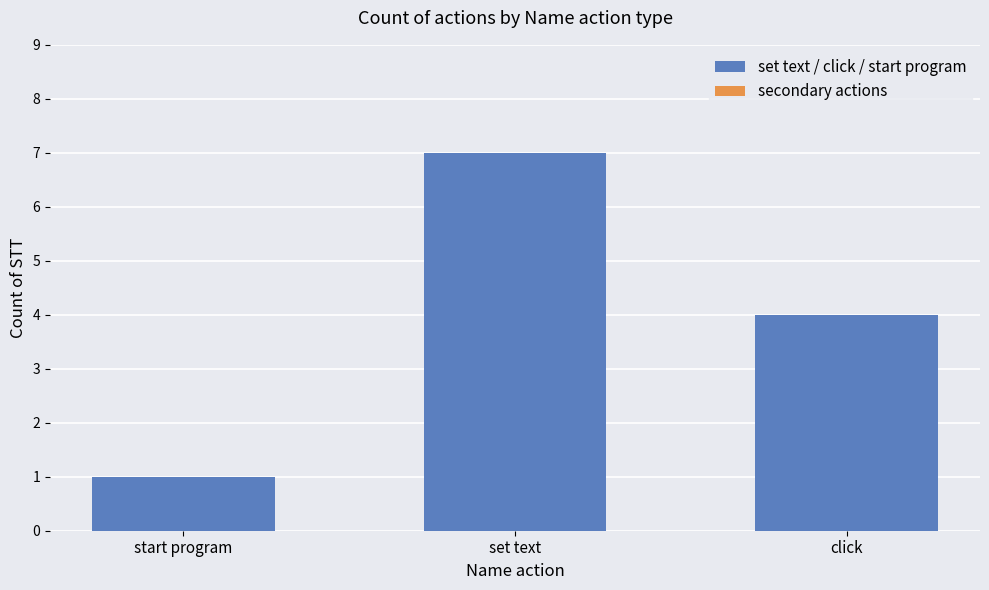

What is the label of the 1st bar from the left?

start program